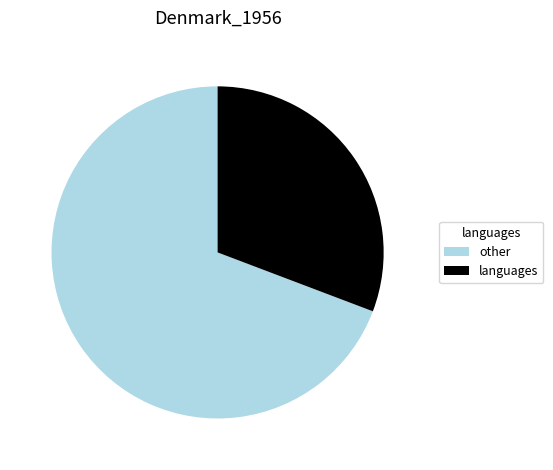

How many segments does this pie chart have?

2